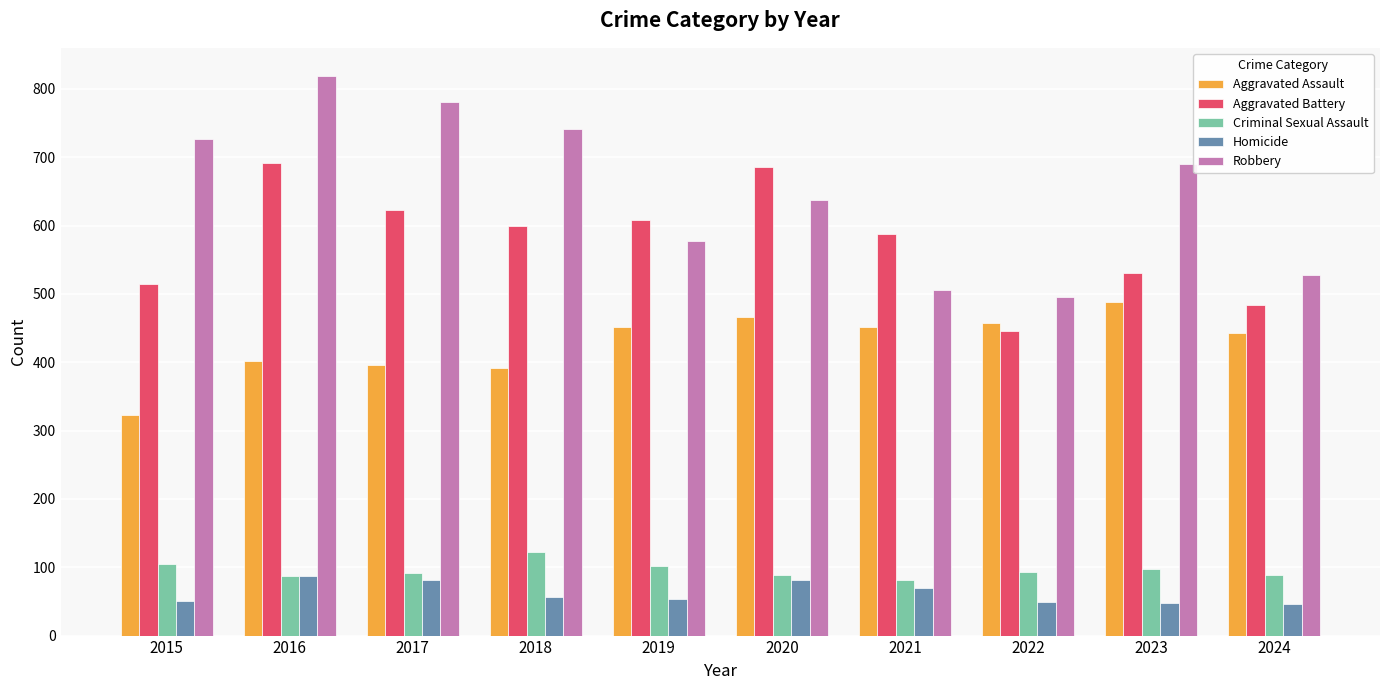

Rank the series at 2021 from lowest to highest value.

Homicide, Criminal Sexual Assault, Aggravated Assault, Robbery, Aggravated Battery